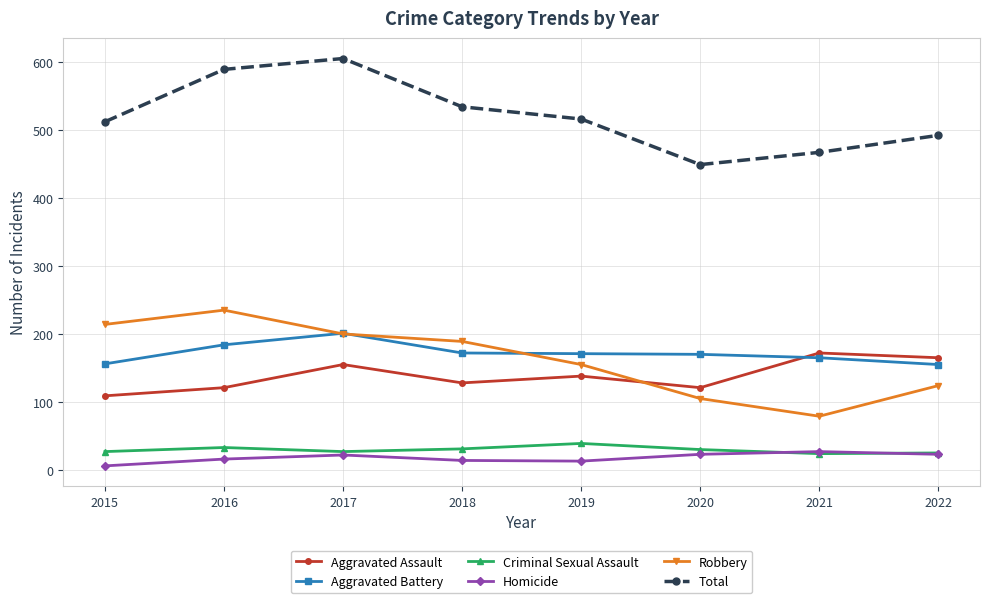

True or false: Criminal Sexual Assault and Aggravated Battery intersect in this chart.

False